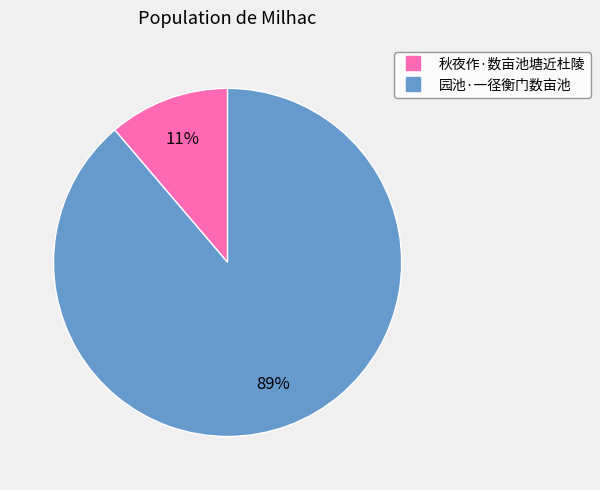

What is the largest slice in the pie chart?

园池·一径衡门数亩池